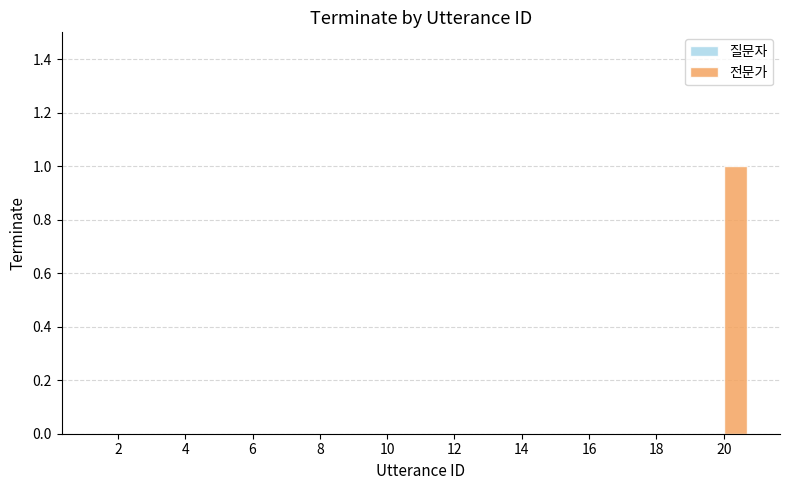

Are the bars grouped side by side (vs. stacked)?

No